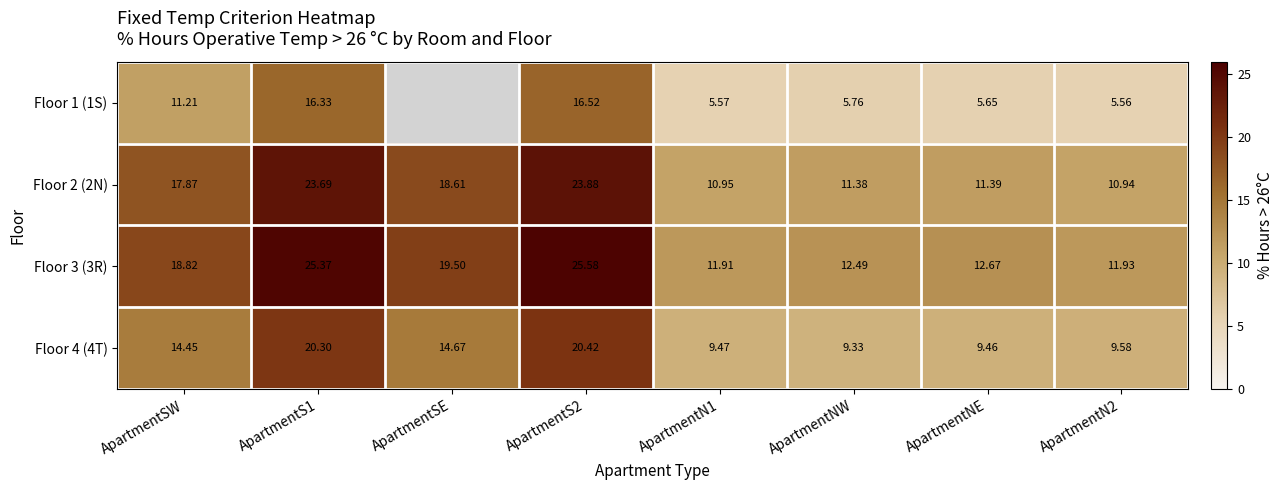

The Floor 4 (4T) series shows 23.2 at ApartmentSE. True or false?

False